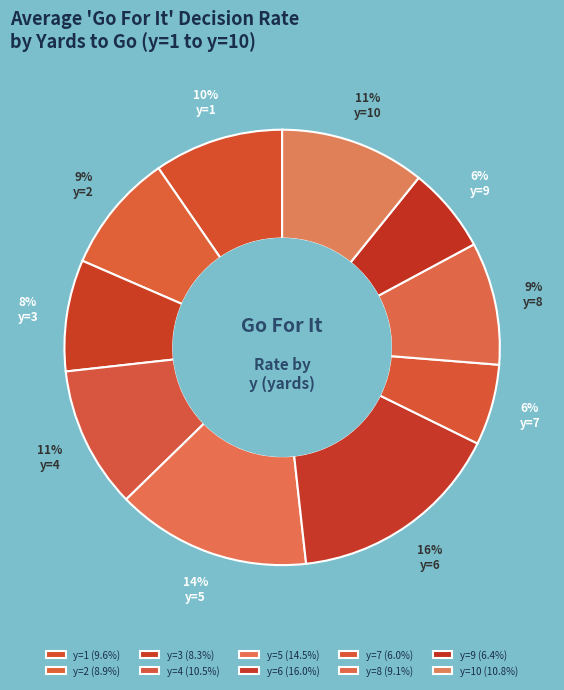

Combined, do y=1 and y=9 account for over 50%?

No